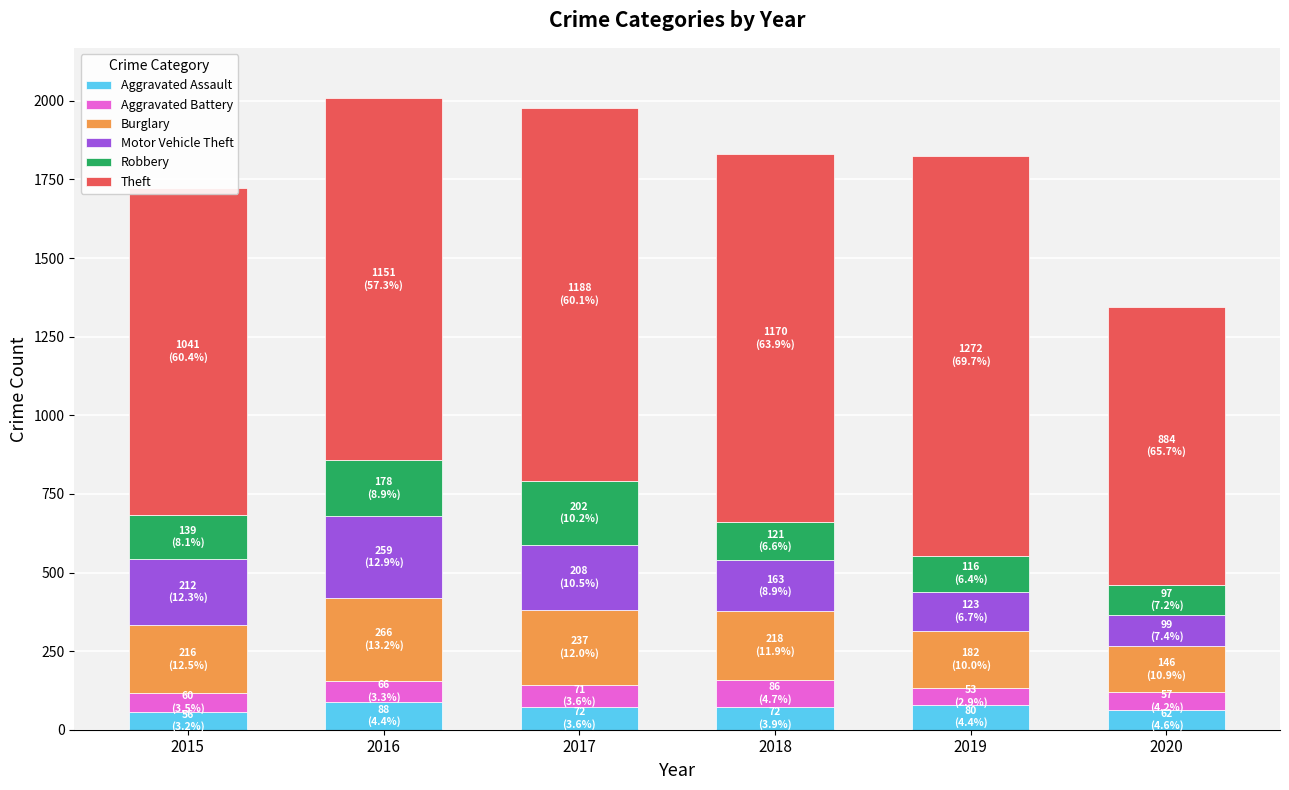

What is the total value across all series at 2015?

1724